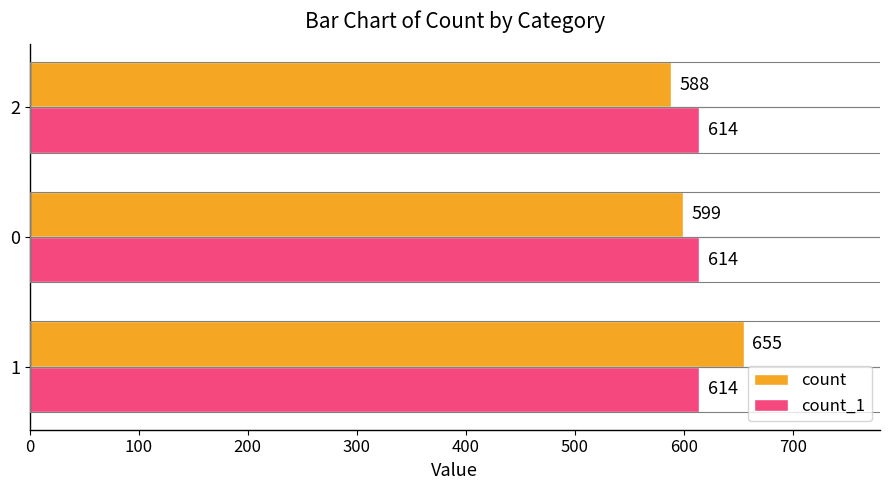

What is the average value of the count series?

614